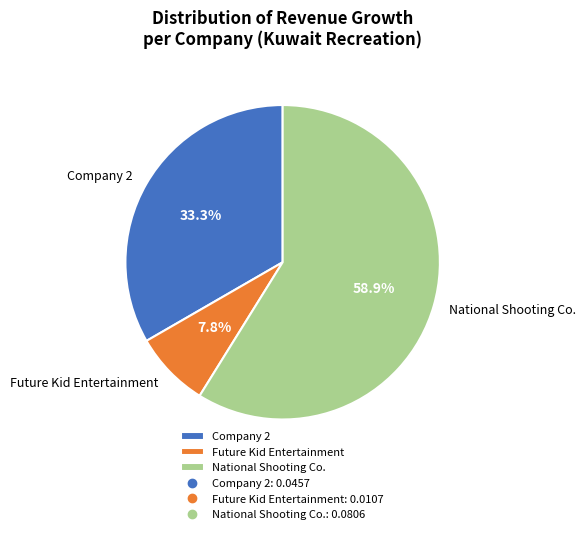

Is National Shooting Co. the majority of the pie?

Yes